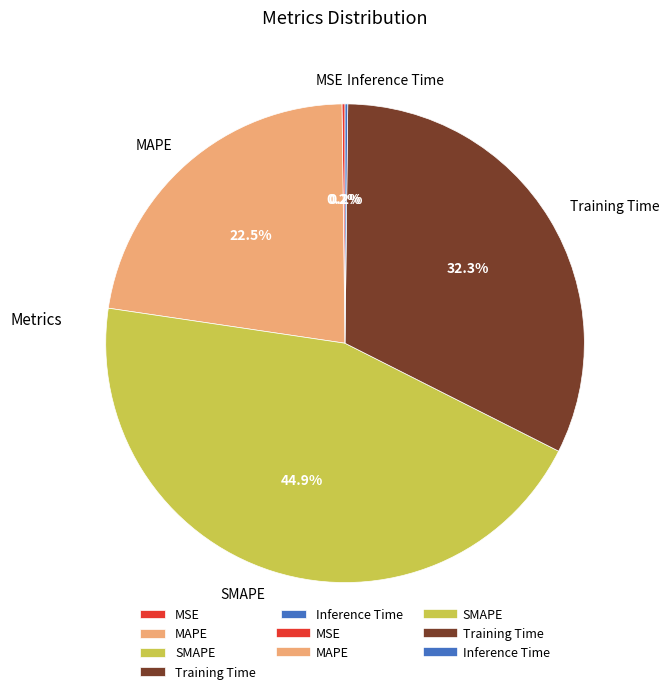

Is there any slice that represents more than half of the pie?

No